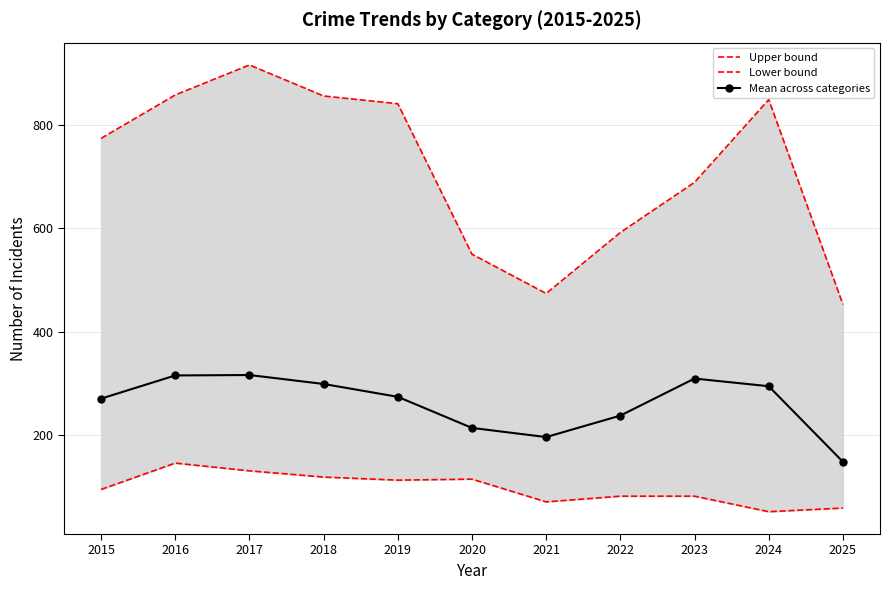

What is the difference between the Upper bound values at 2023 and 2025?

236.0